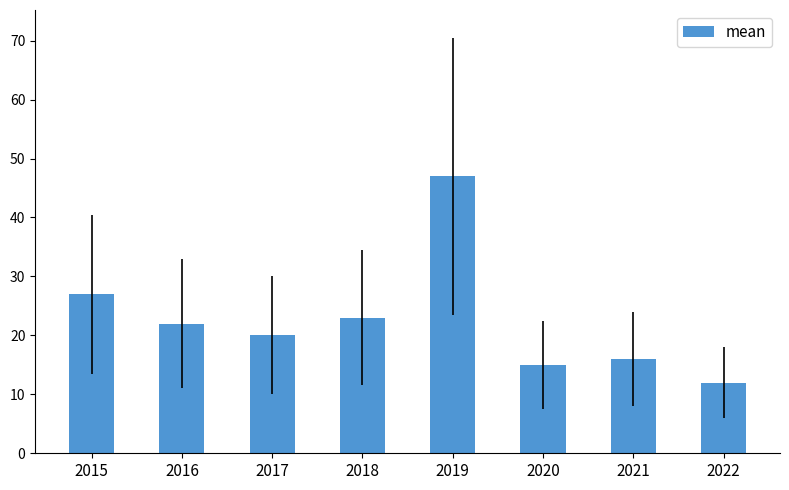

What is the difference between the maximum and minimum values?

35